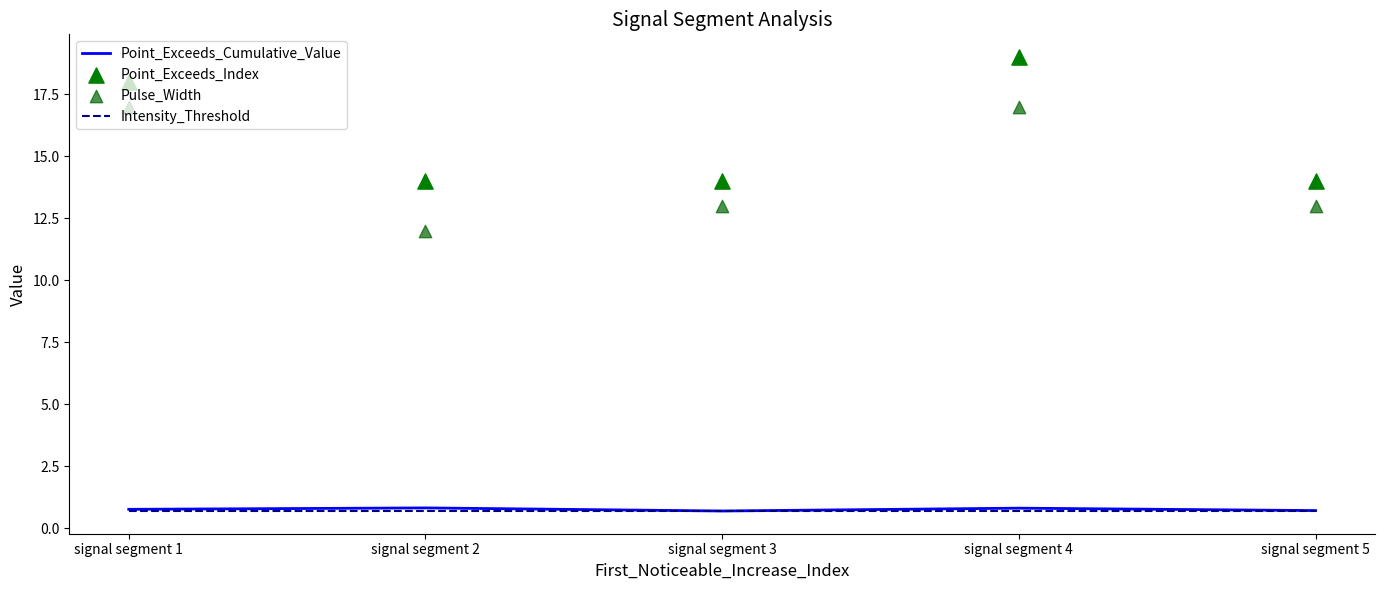

Which series has the widest spread of Y values?

Point_Exceeds_Index